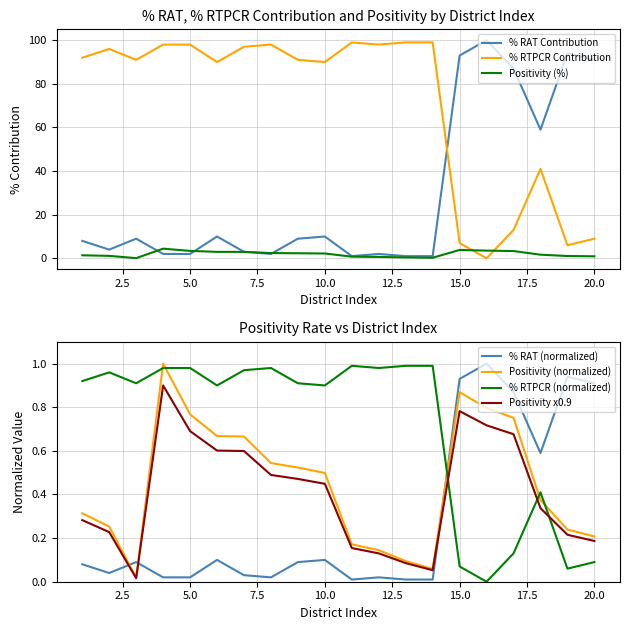

After their last crossing, which series has the higher values: % RTPCR Contribution or Positivity (%)?

% RTPCR Contribution